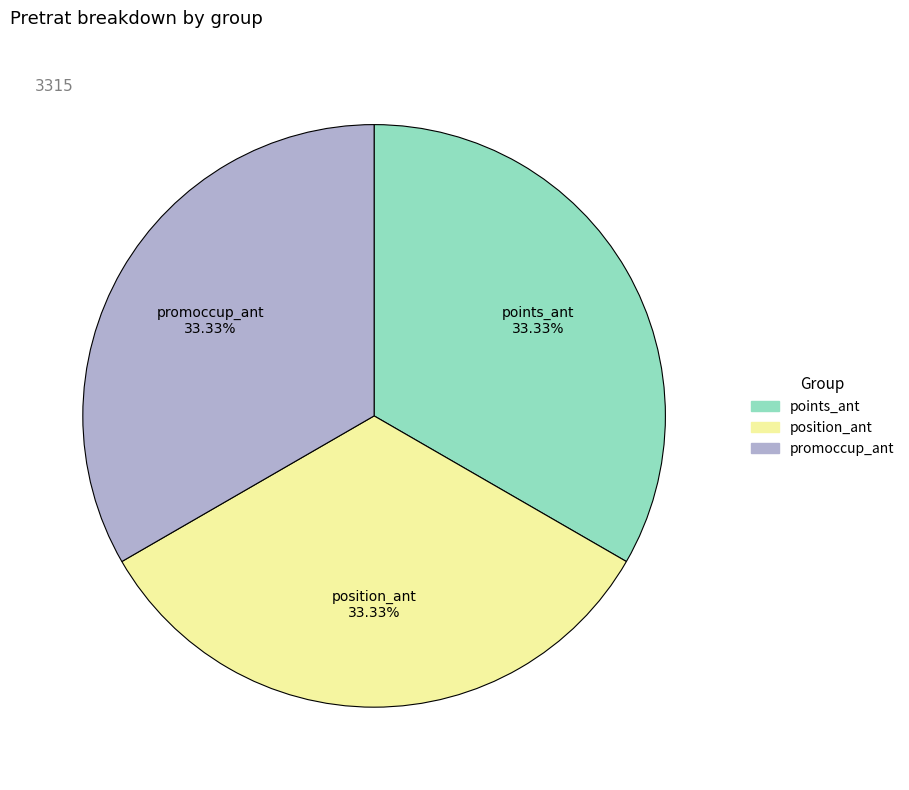

Is there a majority slice in this chart?

No